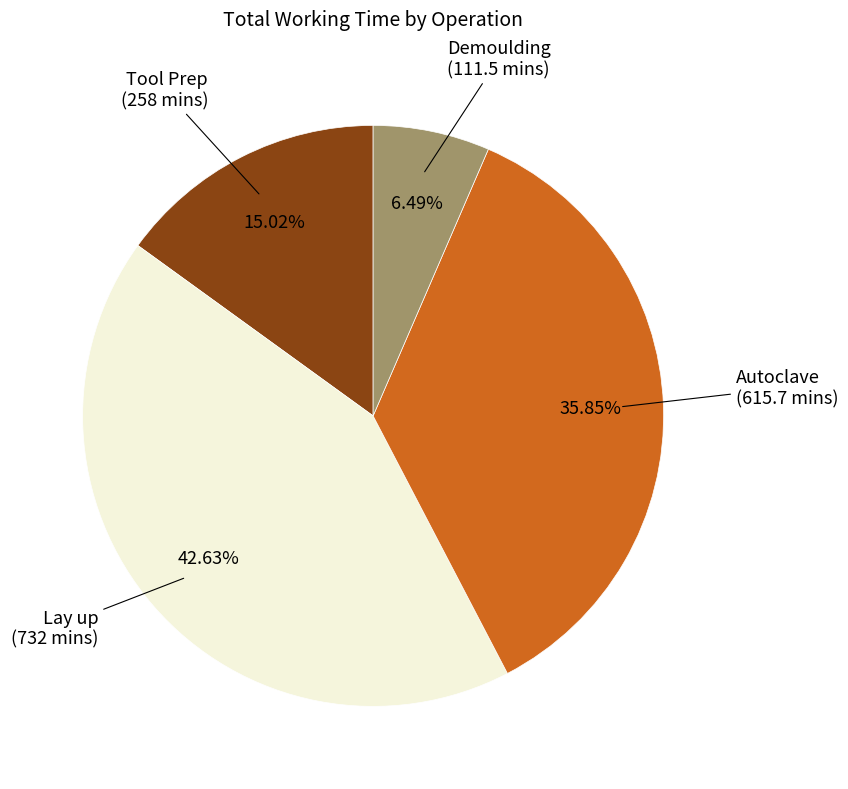

To the nearest percent, what is the average slice percentage?

25%